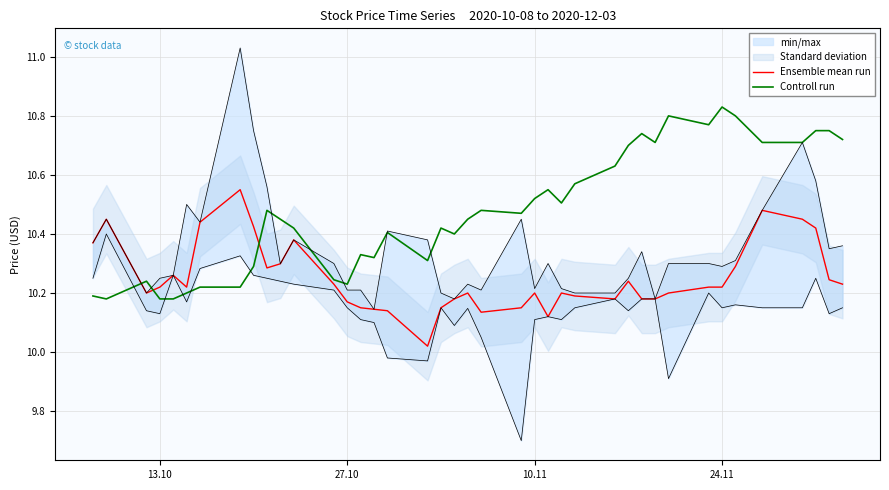

Which series ends up on top after the final intersection of Ensemble mean run and Controll run?

Controll run